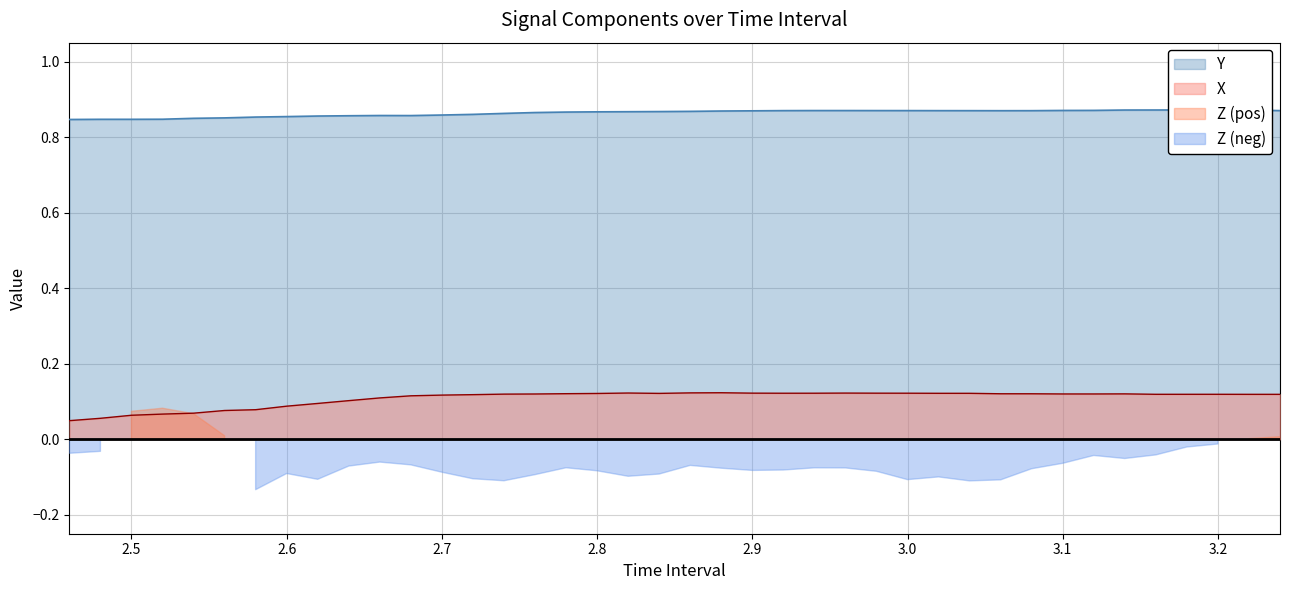

What is the label of the 4th point from the left?

Z